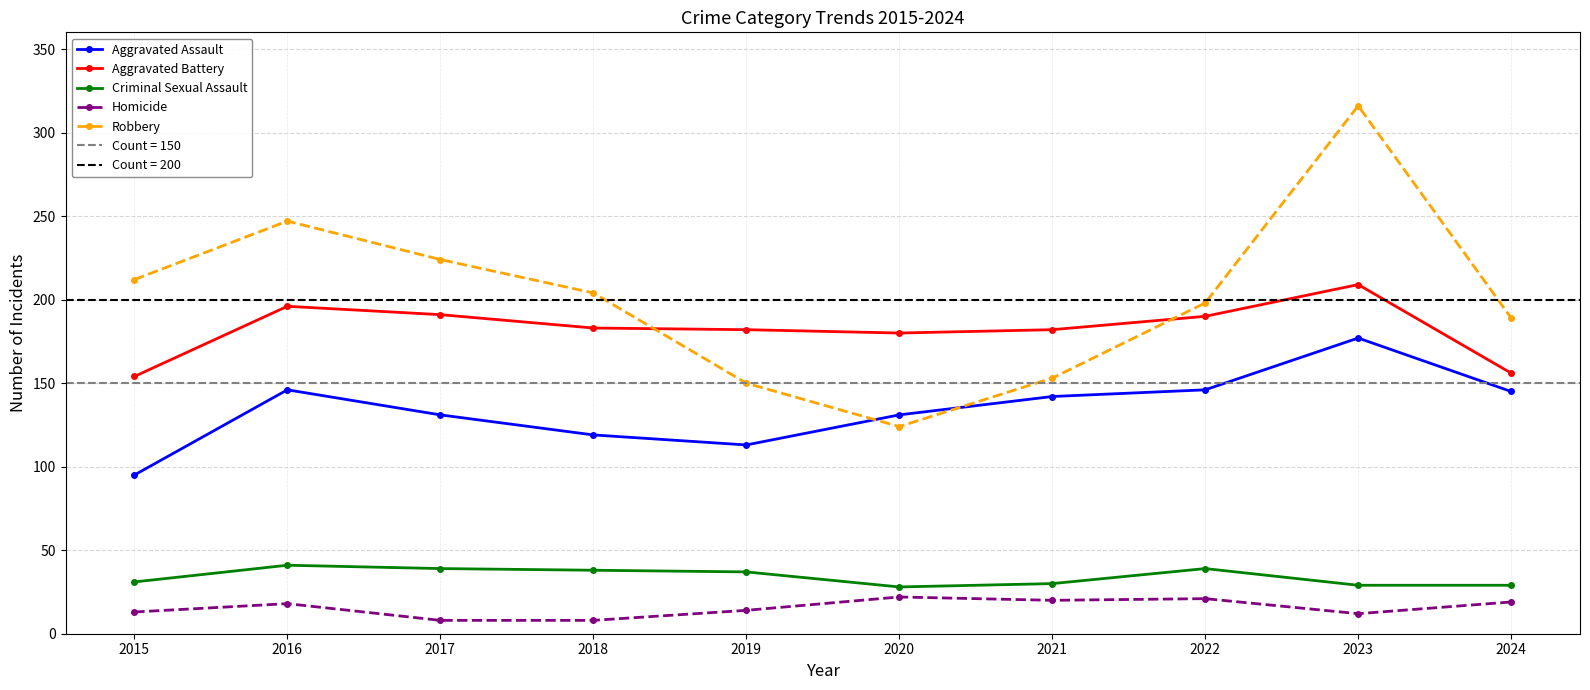

Reading right to left, what are all the values shown in this chart?

Aggravated Assault: 2024=145	2023=177	2022=146	2021=142	2020=131	2019=113	2018=119	2017=131	2016=146	2015=95
Aggravated Battery: 2024=156	2023=209	2022=190	2021=182	2020=180	2019=182	2018=183	2017=191	2016=196	2015=154
Criminal Sexual Assault: 2024=29	2023=29	2022=39	2021=30	2020=28	2019=37	2018=38	2017=39	2016=41	2015=31
Homicide: 2024=19	2023=12	2022=21	2021=20	2020=22	2019=14	2018=8	2017=8	2016=18	2015=13
Robbery: 2024=189	2023=316	2022=198	2021=153	2020=124	2019=150	2018=204	2017=224	2016=247	2015=212